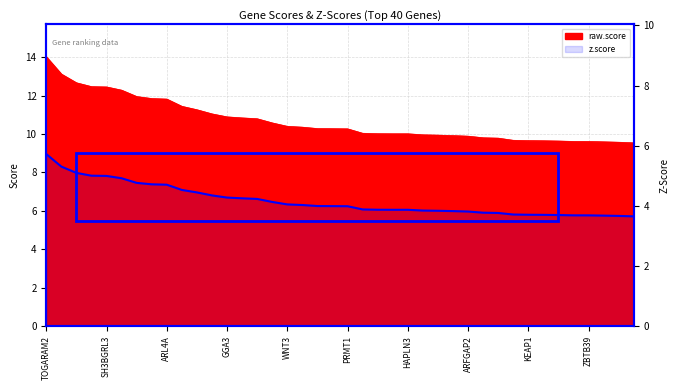

Reading left to right, extract all data points from this chart.

z.score: TOGARAM2=9.0	PRR7=8.3	FOXC2=8.0	ZDHHC22=7.8	SH3BGRL3=7.8	SNCG=7.7	WDR25=7.5	HEXB=7.4	ARL4A=7.4	HOXA5=7.1	IGF2=7.0	ATXN1=6.8	GGA3=6.7	RPL6=6.7	HAPLN2=6.6	PRIM2=6.5	WNT3=6.3	FOXD2=6.3	IGFBPL1=6.3	MYLK=6.3	PRMT1=6.2	ICAM2=6.1	GBX2=6.1	LTBP2=6.1	HAPLN3=6.1	RNASEK=6.0	CLCN2=6.0	WNT9B=6.0	ARFGAP2=6.0	EMILIN1=5.9	HAND2=5.9	POLG2=5.8	KEAP1=5.8	COPS8=5.8	C2CD2L=5.8	EXT1=5.8	ZBTB39=5.8	HSD11B1L=5.8	USP47=5.7	HOMEZ=5.7
raw.score: TOGARAM2=14.0	PRR7=13.1	FOXC2=12.7	ZDHHC22=12.5	SH3BGRL3=12.5	SNCG=12.3	WDR25=12.0	HEXB=11.8	ARL4A=11.8	HOXA5=11.4	IGF2=11.3	ATXN1=11.0	GGA3=10.9	RPL6=10.8	HAPLN2=10.8	PRIM2=10.6	WNT3=10.4	FOXD2=10.4	IGFBPL1=10.3	MYLK=10.3	PRMT1=10.3	ICAM2=10.0	GBX2=10.0	LTBP2=10.0	HAPLN3=10.0	RNASEK=10.0	CLCN2=9.9	WNT9B=9.9	ARFGAP2=9.9	EMILIN1=9.8	HAND2=9.8	POLG2=9.7	KEAP1=9.7	COPS8=9.7	C2CD2L=9.6	EXT1=9.6	ZBTB39=9.6	HSD11B1L=9.6	USP47=9.6	HOMEZ=9.5